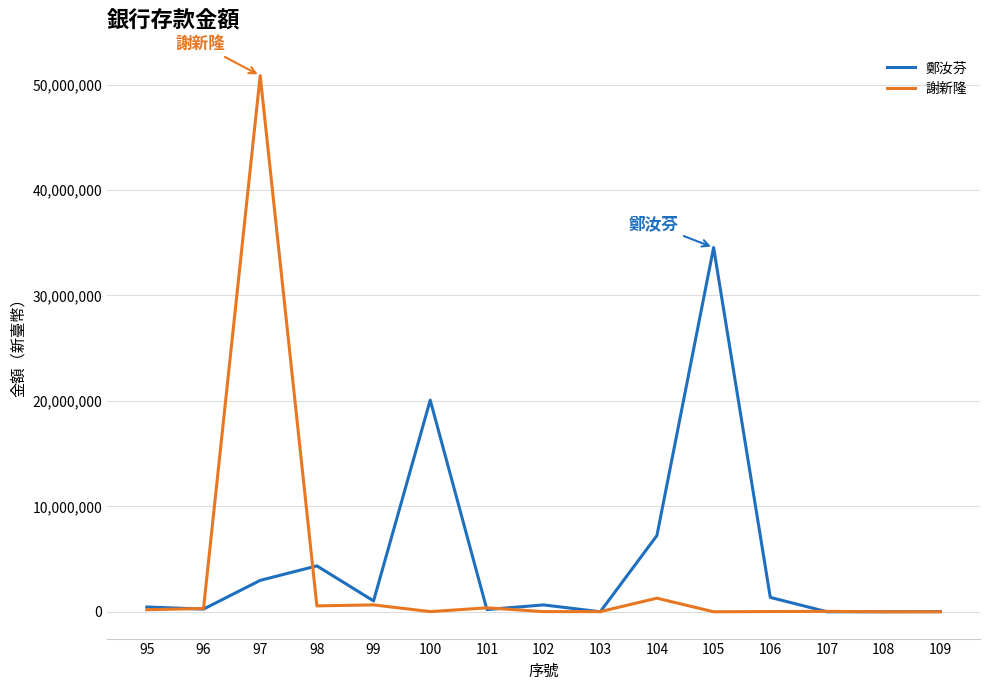

Which label corresponds to the largest value in the chart?

97